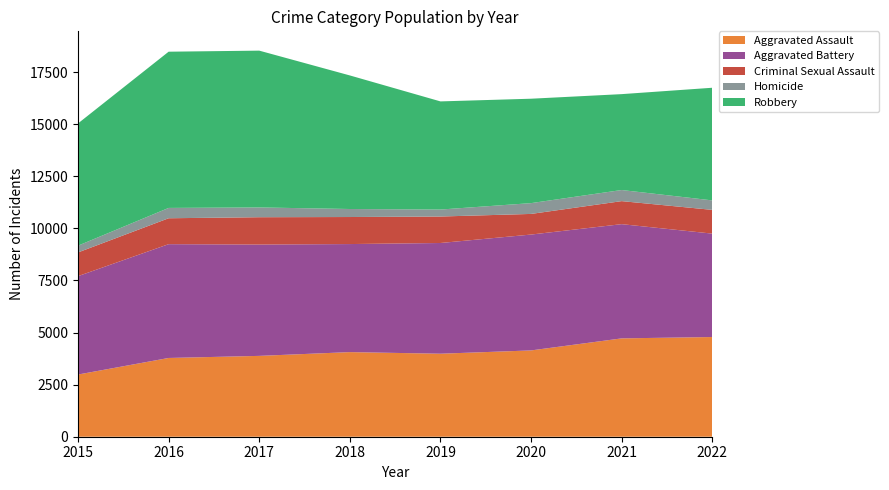

Reading right to left, list all the values displayed in this chart.

Aggravated Assault: 4784	4719	4141	3983	4060	3879	3779	2984
Aggravated Battery: 4962	5481	5560	5313	5185	5342	5461	4721
Criminal Sexual Assault: 1139	1105	990	1270	1297	1312	1243	1138
Homicide: 455	533	518	335	385	469	496	325
Robbery: 5405	4601	5010	5189	6409	7524	7496	5866